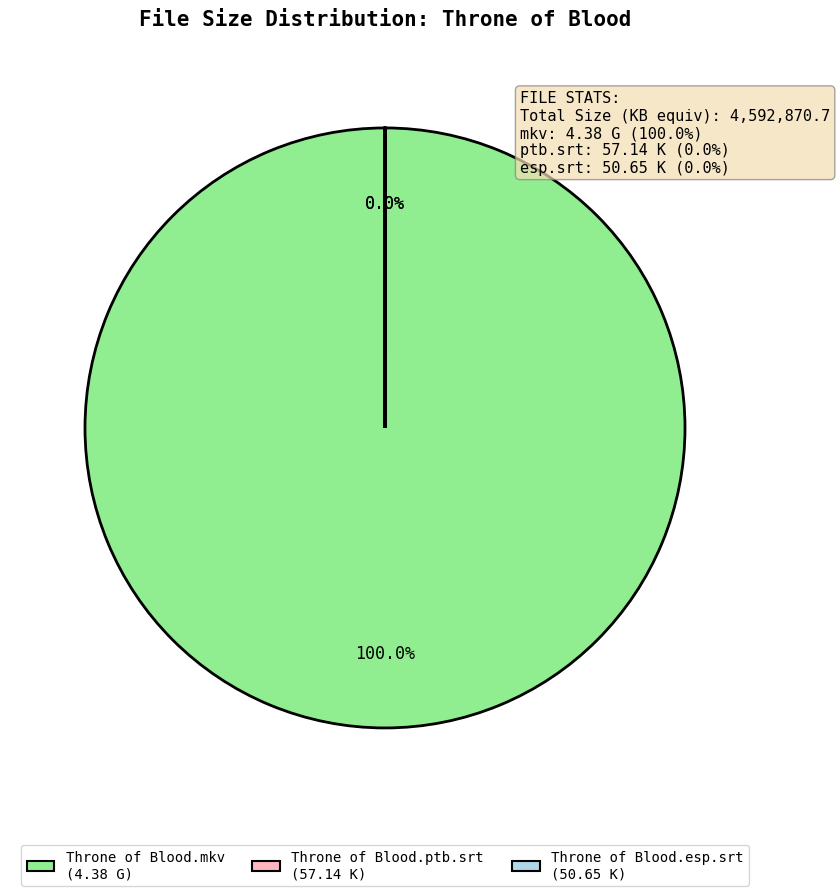

True or false: Throne of Blood.ptb.srt accounts for 61% of the total.

False